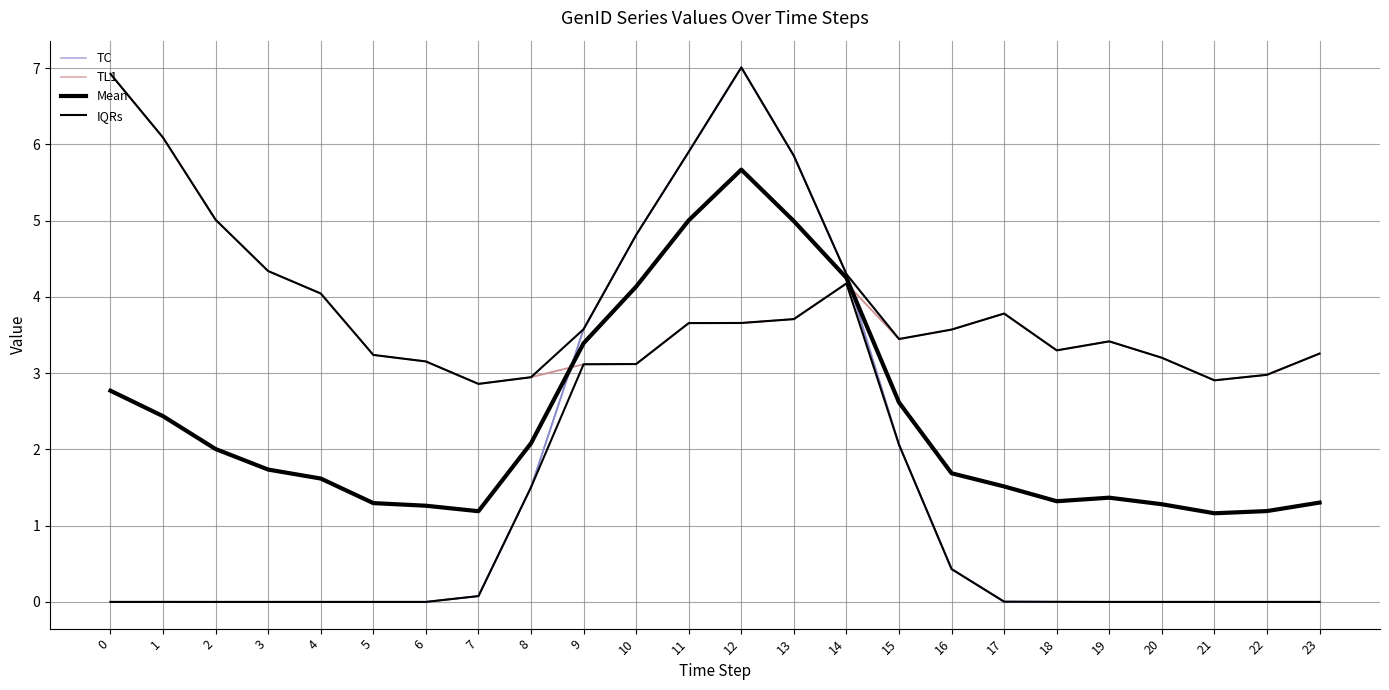

Is it true that TC equals 3.6 at 3?

False